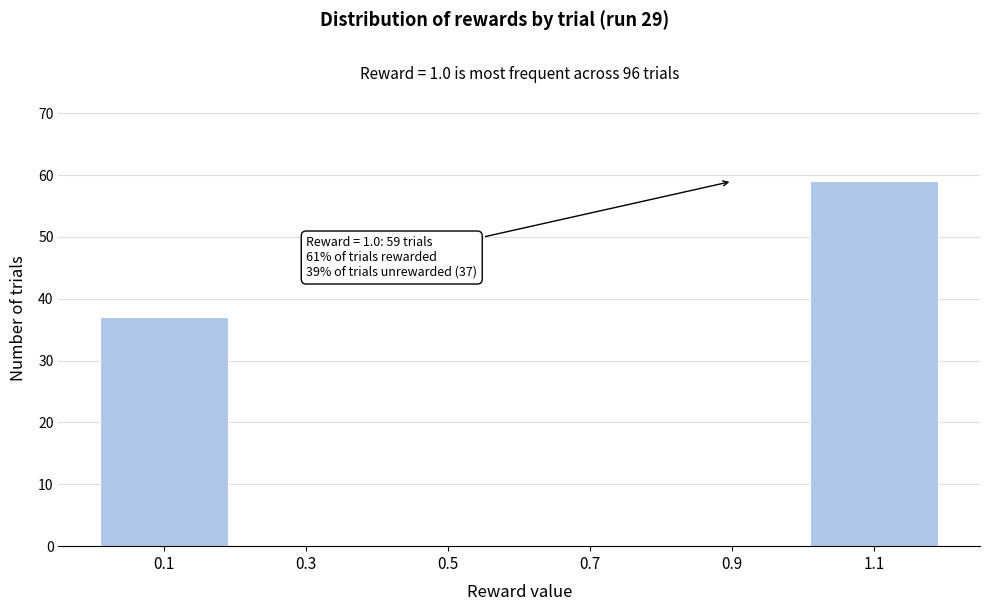

Over which range of the x-axis is the bar tallest?

1.0 to 1.2